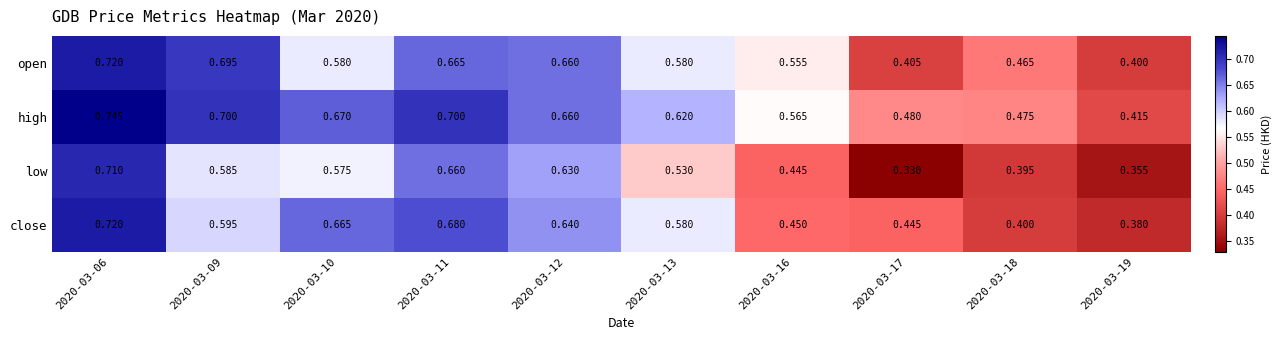

Which series changed the most between 2020-03-11 and 2020-03-18?

close